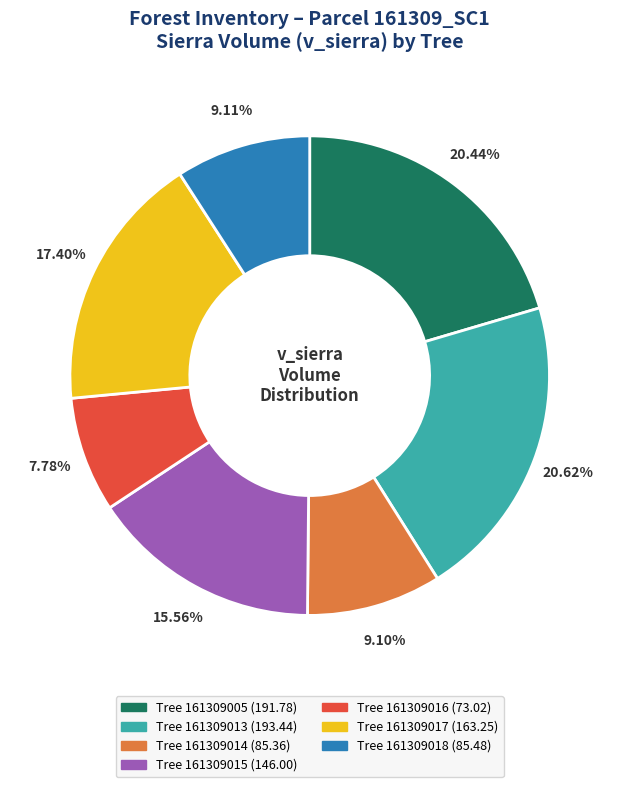

Is there any slice that represents more than half of the pie?

No